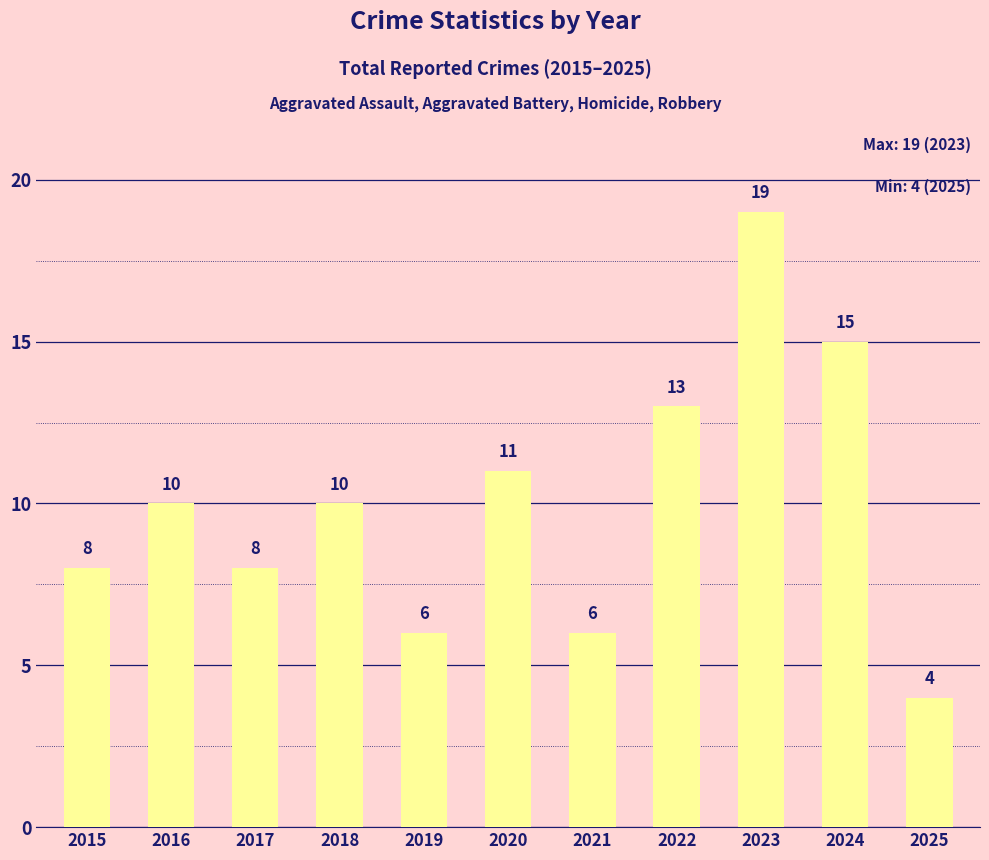

Approximately how many times larger is the value at 2017 compared to 2023?

0.4